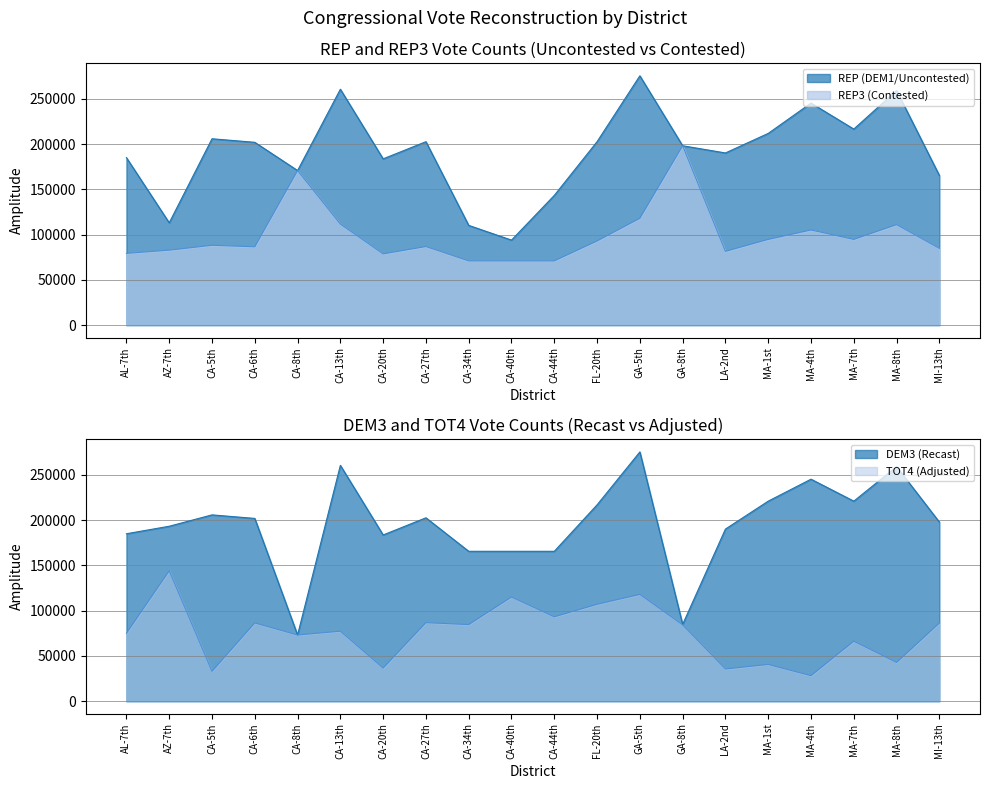

What position from the right is CA-44th?

10